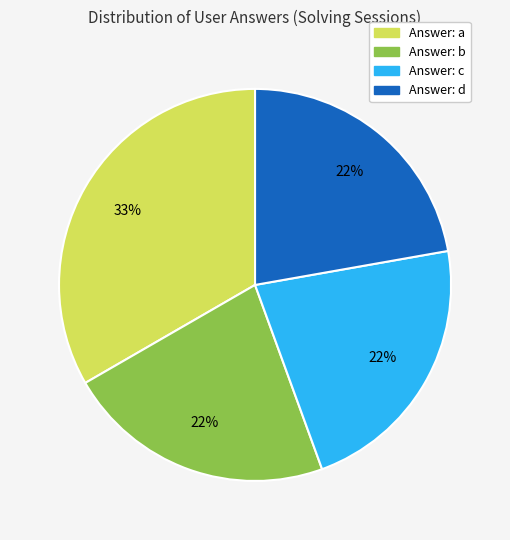

To the nearest percent, what is the average slice percentage?

25%